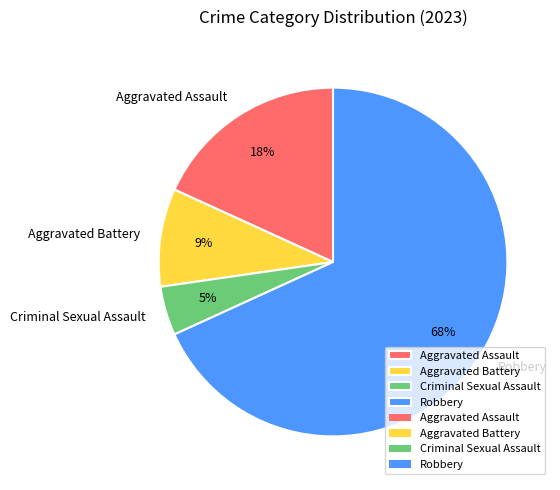

To the nearest percent, what is the average slice percentage?

25%